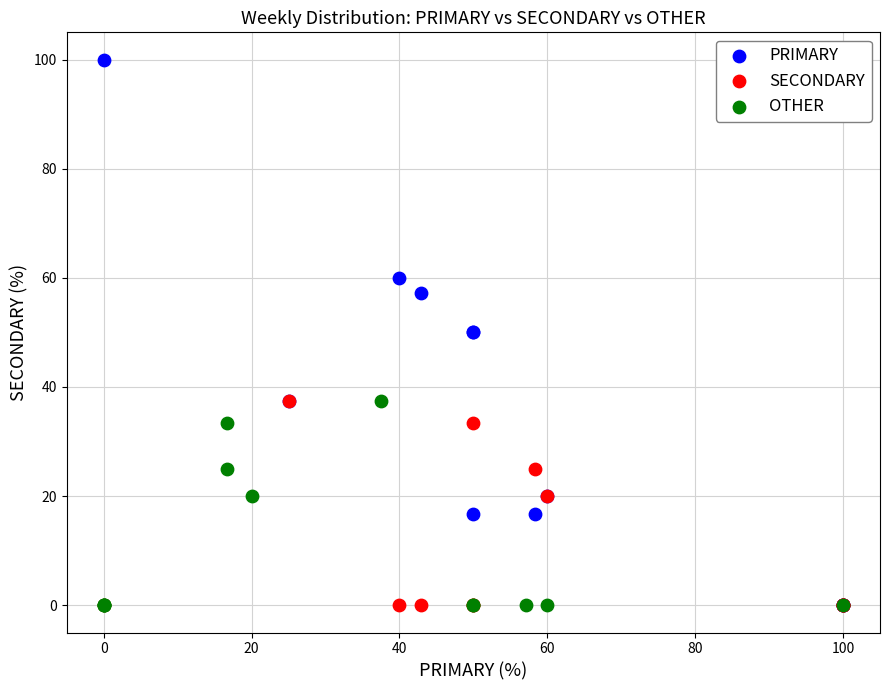

What are all the series names shown in the legend?

PRIMARY, SECONDARY, OTHER